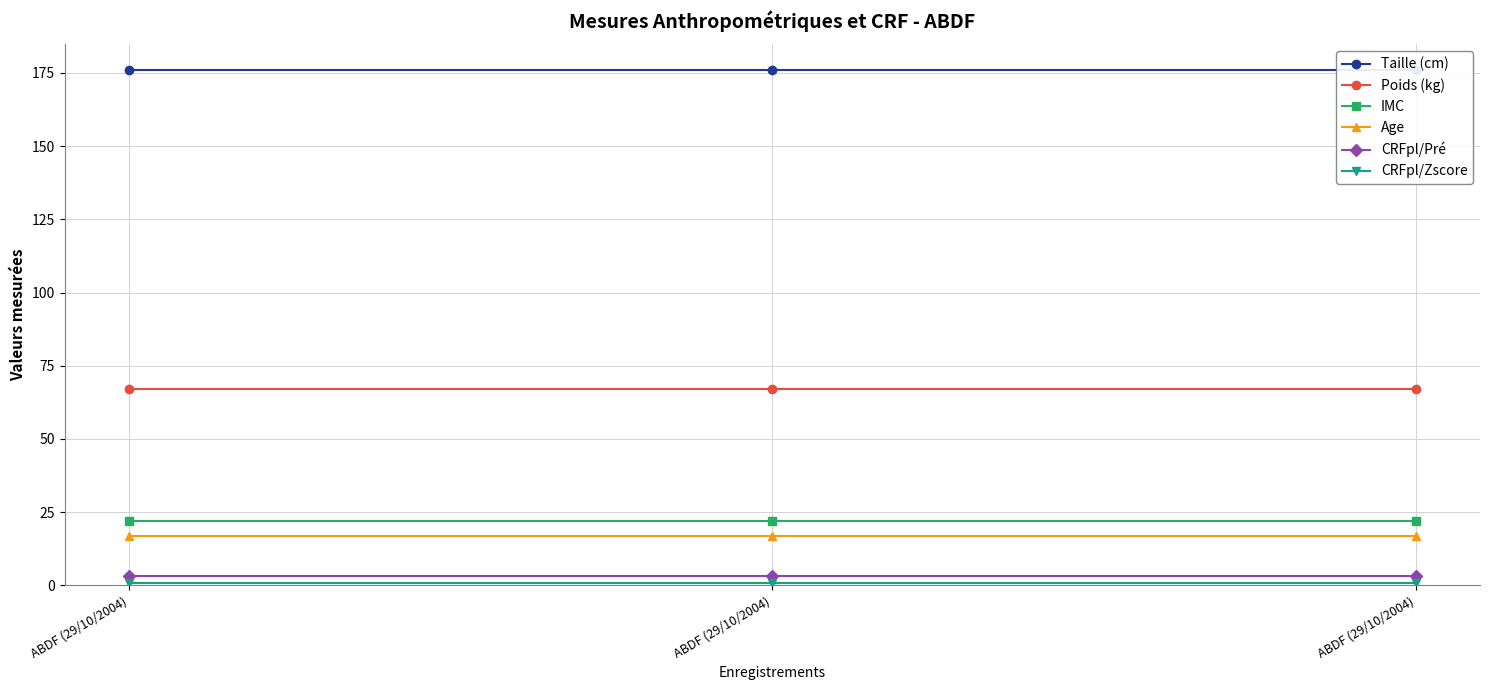

Rank the series by their maximum value, from highest to lowest.

Taille (cm), Poids (kg), IMC, Age, CRFpl/Pré, CRFpl/Zscore